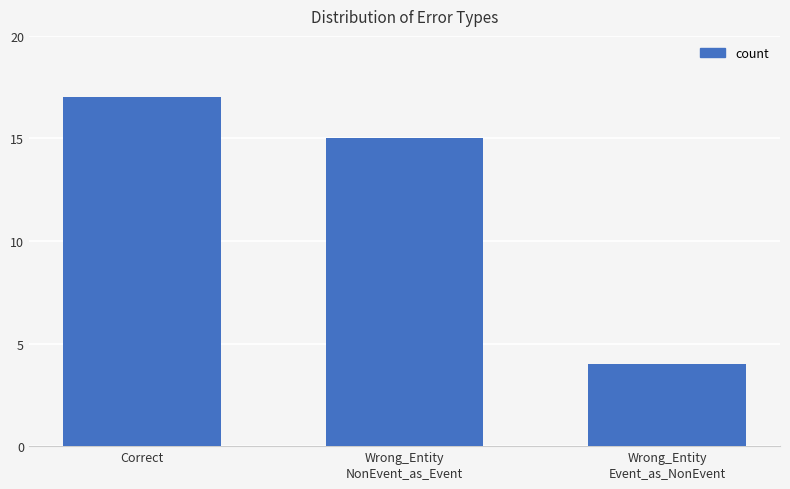

Read the value at Wrong_Entity
Event_as_NonEvent.

4